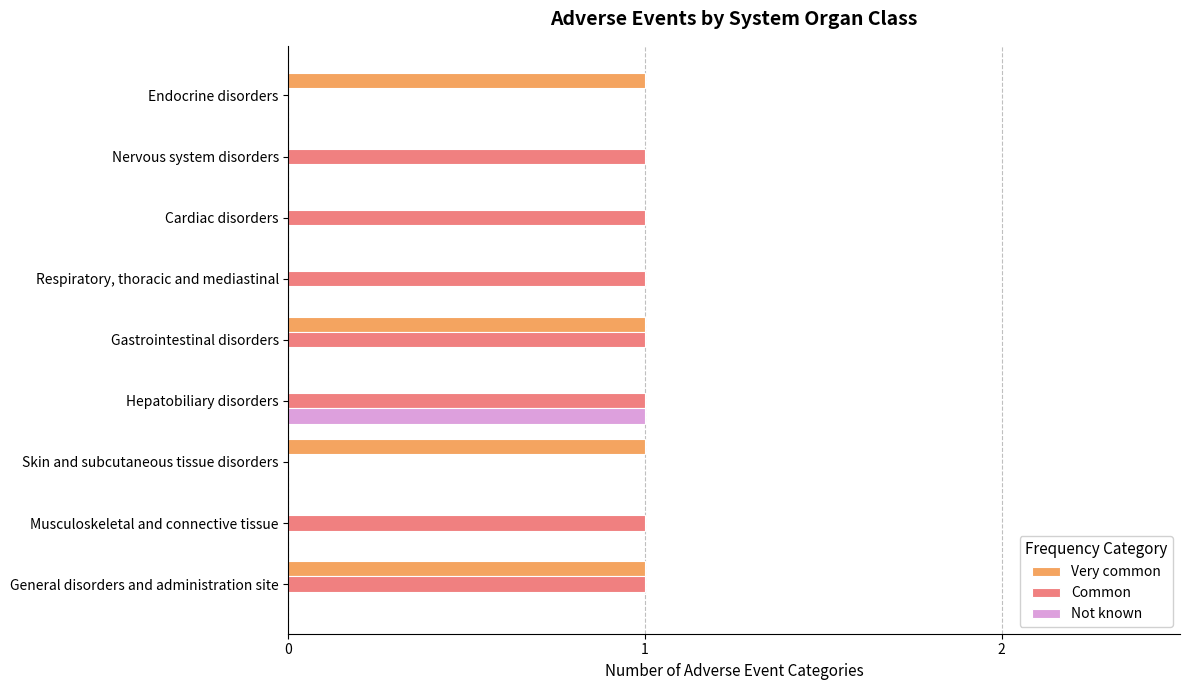

Between Respiratory, thoracic and mediastinal and Gastrointestinal disorders, which series saw the biggest shift?

Very common